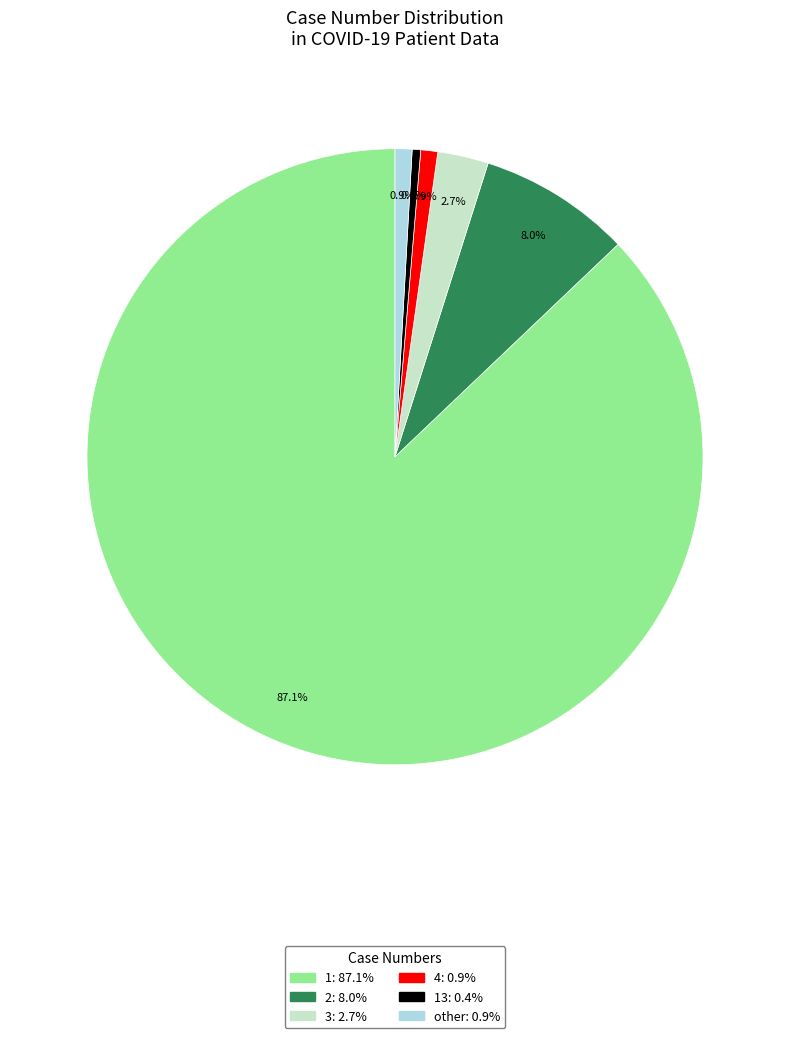

To the nearest percent, what is the average slice percentage?

17%